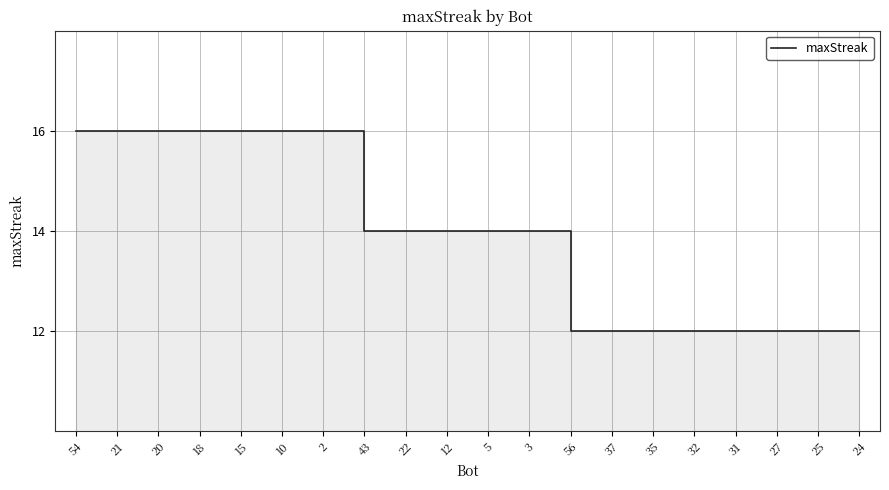

The value at 35 is 12. True or false?

True